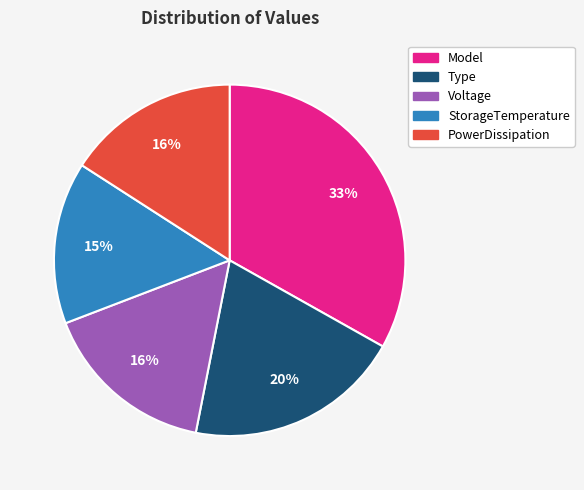

To the nearest percent, what portion does StorageTemperature represent?

15%